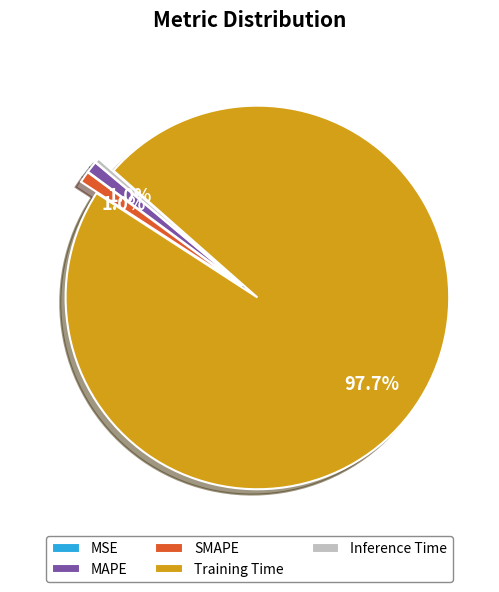

To the nearest percent, what is the combined percentage of Inference Time and SMAPE?

1%